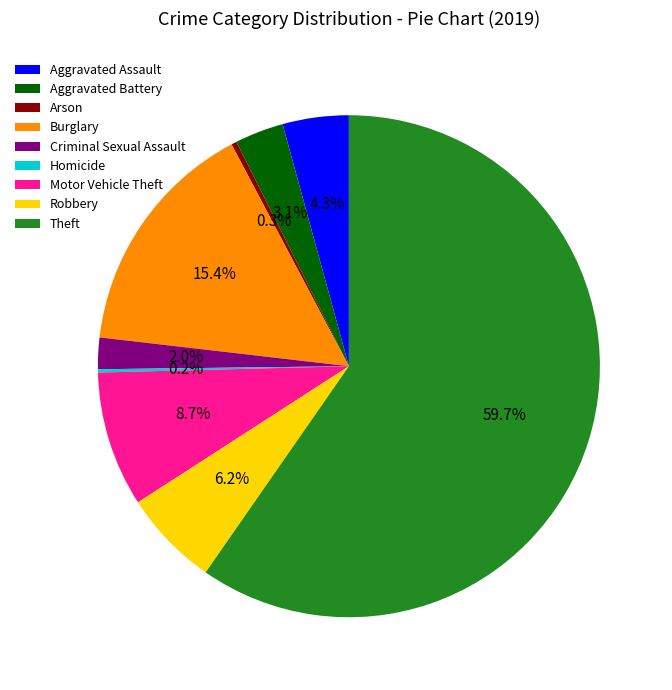

What is the largest slice in the pie chart?

Theft